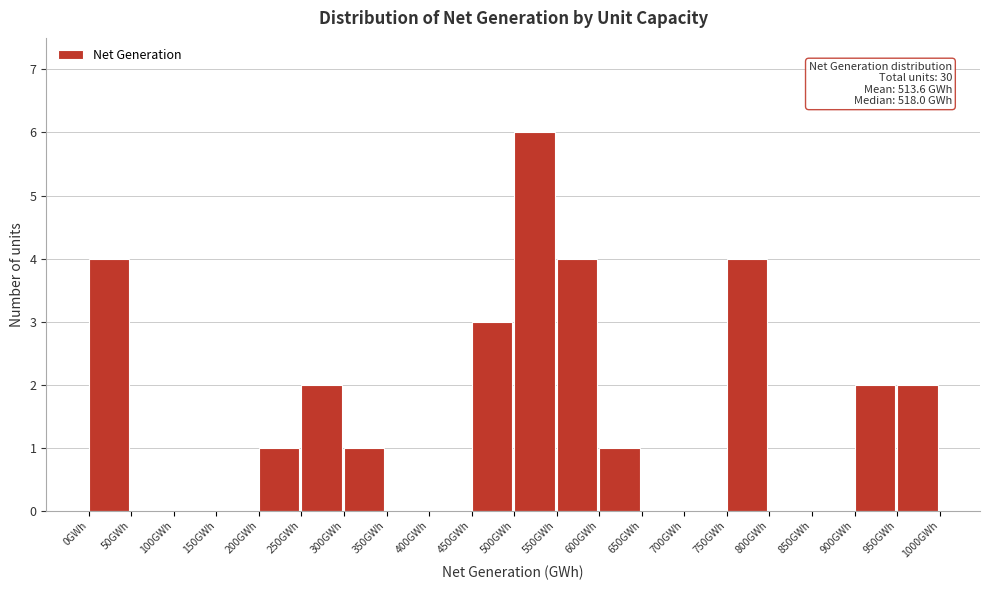

Which range on the x-axis has the tallest bar?

500 to 550